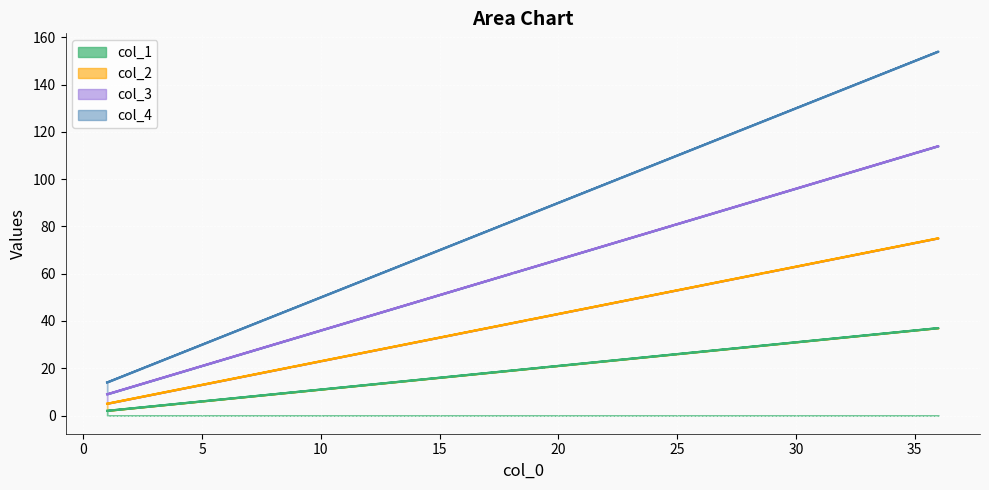

The value of col_3 at 31 is 154. True or false?

False